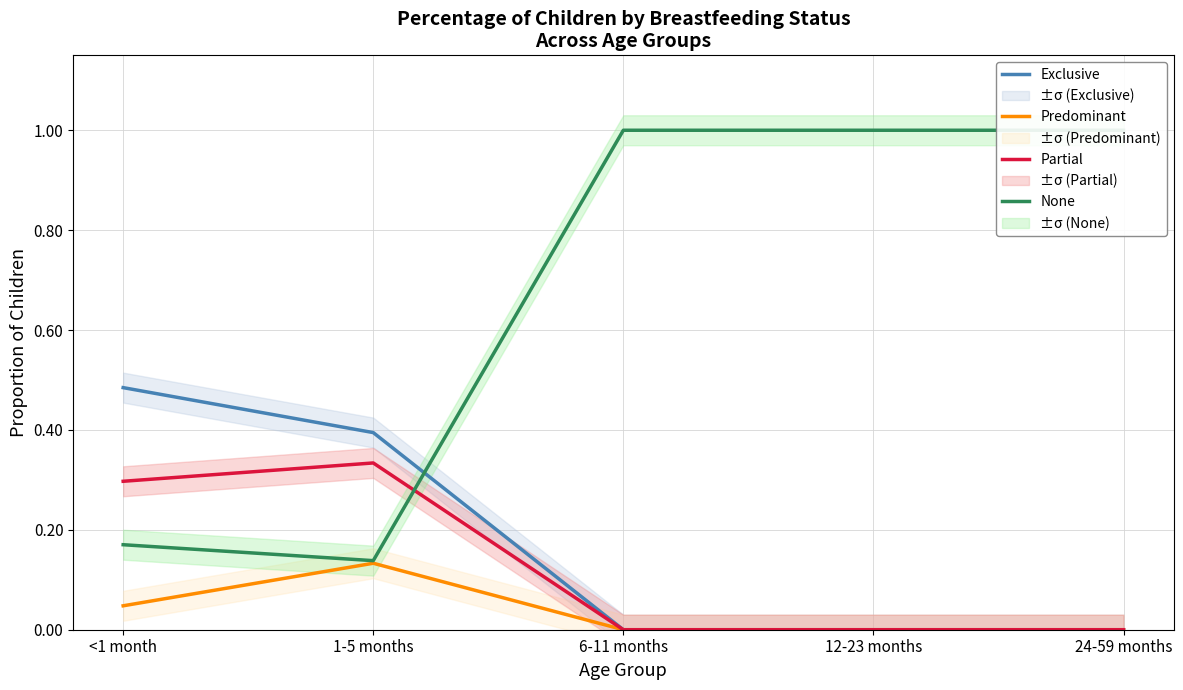

Reading left to right, list all the values displayed in this chart.

Exclusive: <1 month=0.5	1-5 months=0.4	6-11 months=0.0	12-23 months=0.0	24-59 months=0.0
Predominant: <1 month=0.0	1-5 months=0.1	6-11 months=0.0	12-23 months=0.0	24-59 months=0.0
Partial: <1 month=0.3	1-5 months=0.3	6-11 months=0.0	12-23 months=0.0	24-59 months=0.0
None: <1 month=0.2	1-5 months=0.1	6-11 months=1.0	12-23 months=1.0	24-59 months=1.0